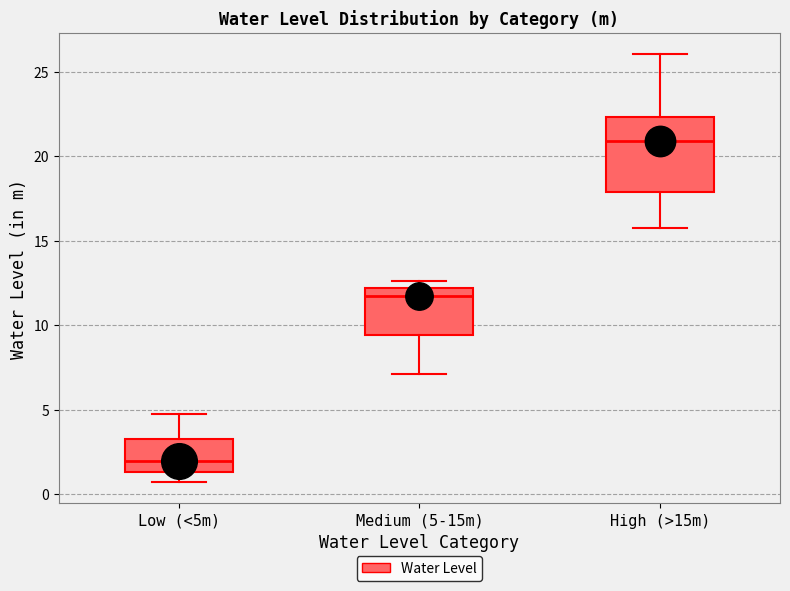

Where does the upper whisker of the box for High (>15m) end on the y-axis? The values are not printed on the chart, so give them approximately, as read against the axis.

26.0